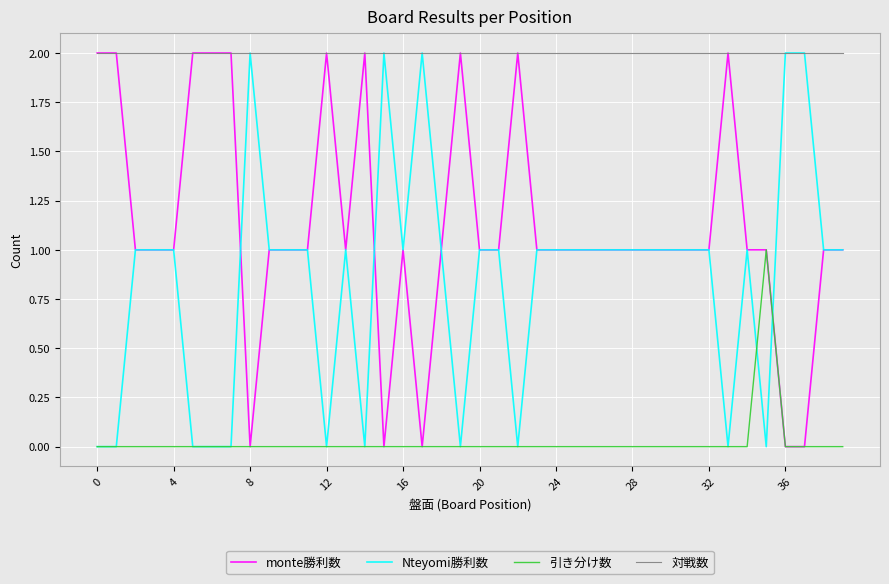

What are all the series names shown in the legend?

monte勝利数, Nteyomi勝利数, 引き分け数, 対戦数